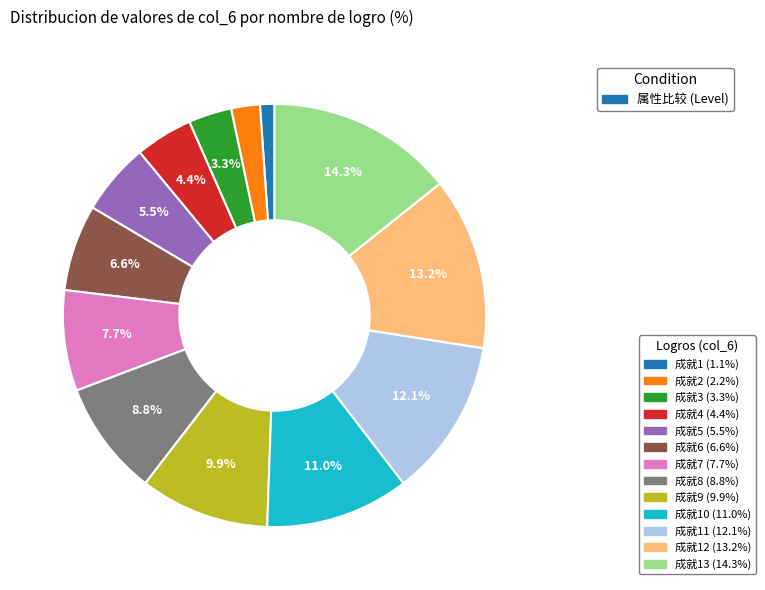

Does any single category account for the majority?

No